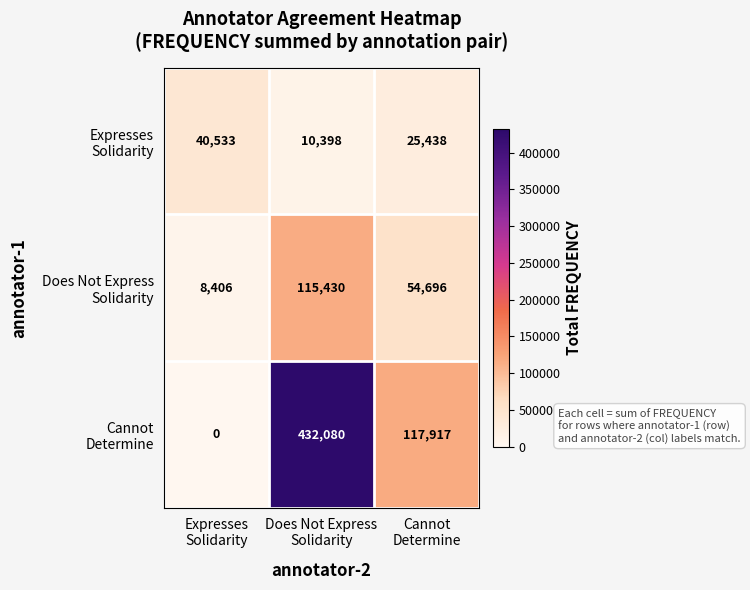

What is the total value across all series at Expresses
Solidarity?

48939